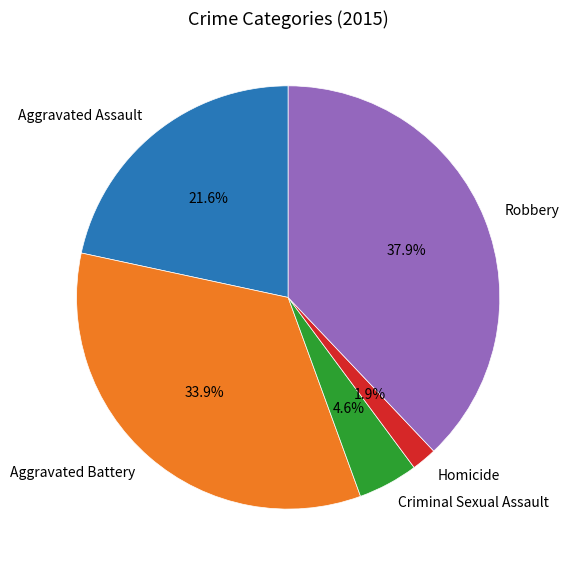

To the nearest percent, what portion does Homicide represent?

2%